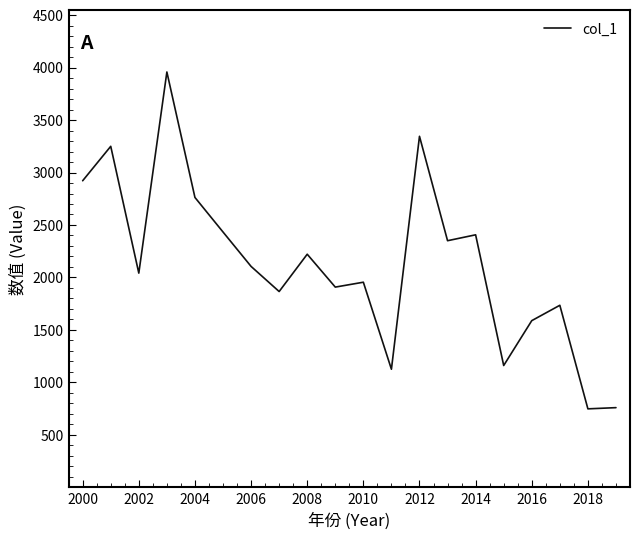

What is the difference between the maximum and minimum values?

3210.3